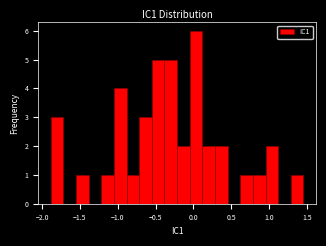

Read against the x-axis, roughly where is the centre of the tallest bar?

0.05